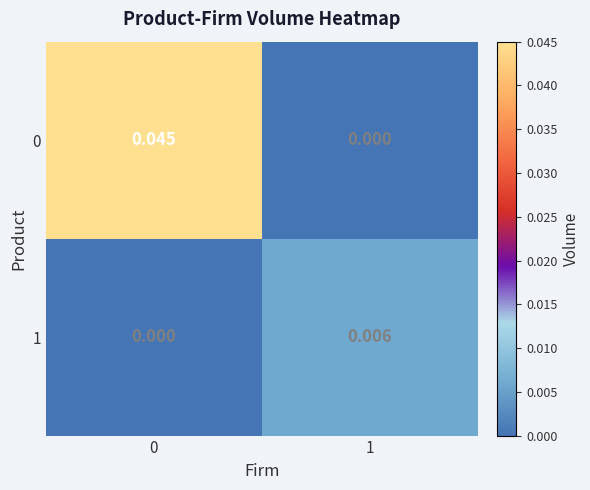

Count the number of categories in the chart.

2